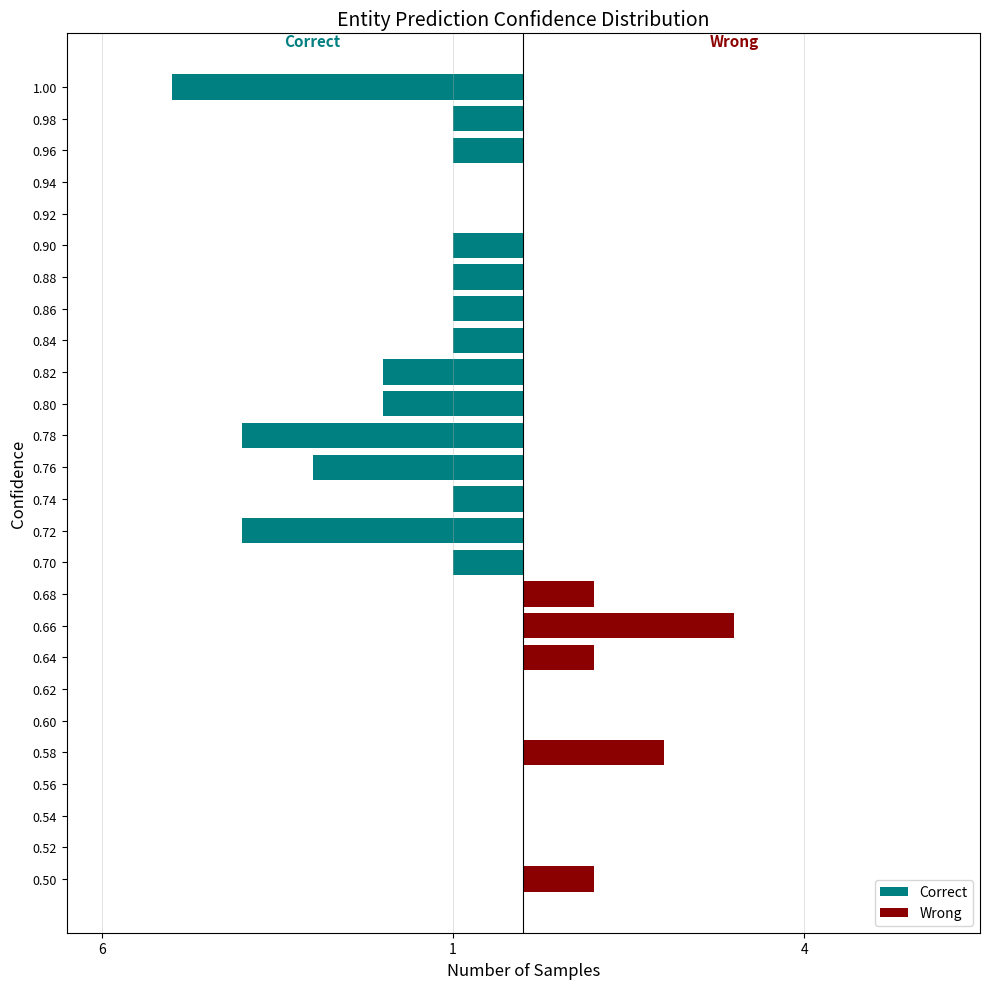

What is the maximum value shown in the chart?

3